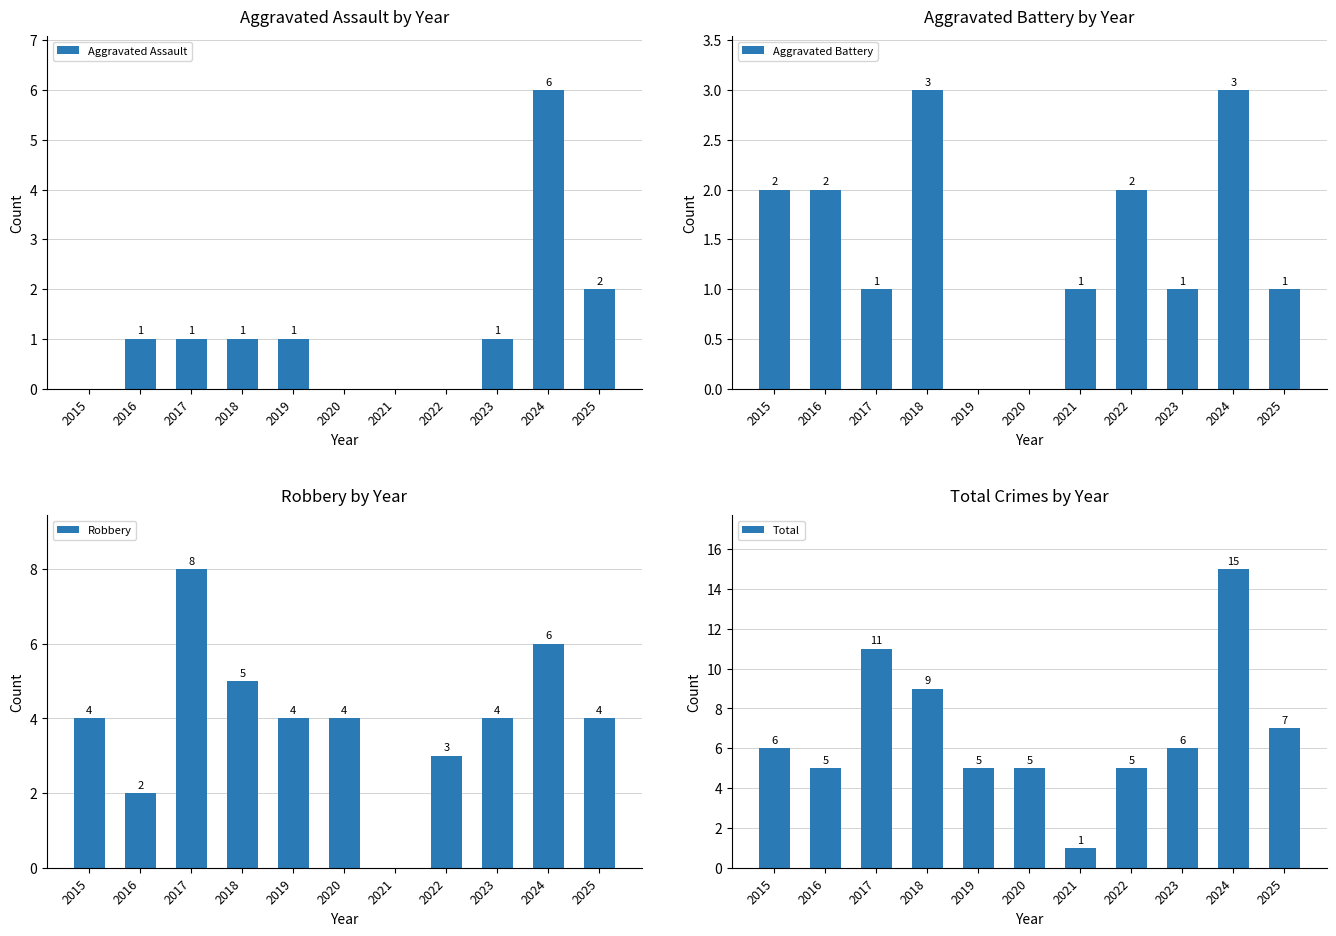

Count the number of data series in this chart.

4